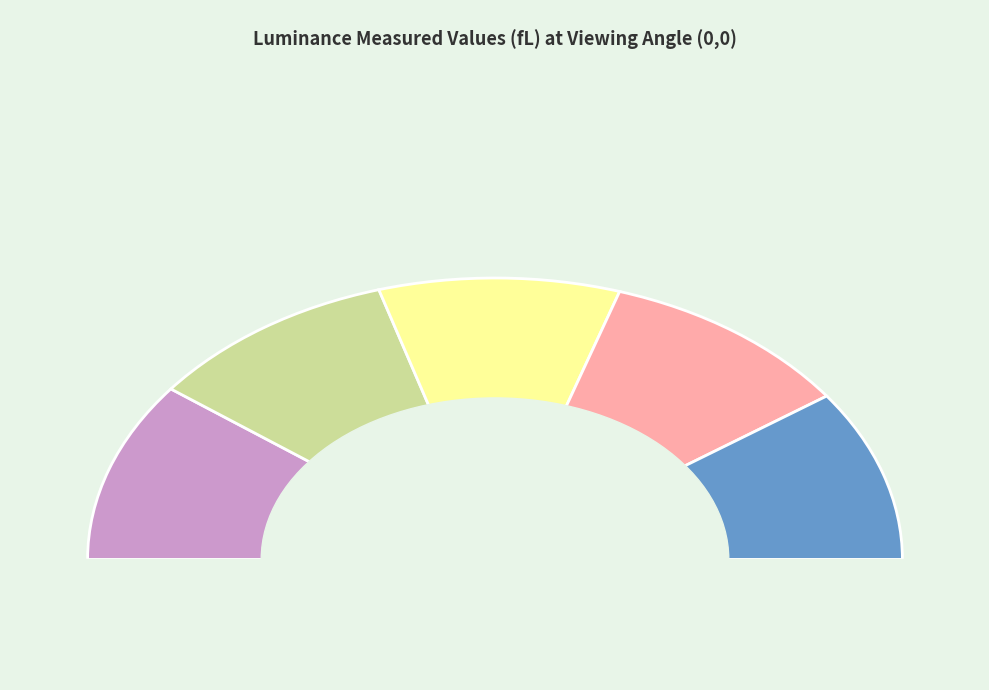

Does Point 0 account for over 50% of the chart?

No